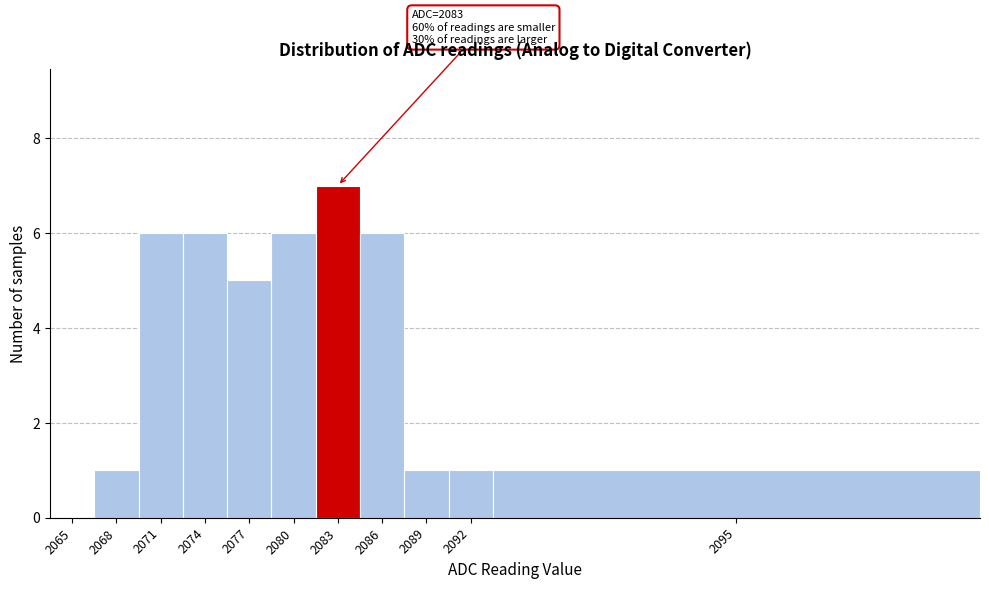

Reading left to right, transcribe all the data shown in this chart.

2065=0	2068=1	2071=6	2074=6	2077=5	2080=6	2083=7	2086=6	2089=1	2092=1	2095=1